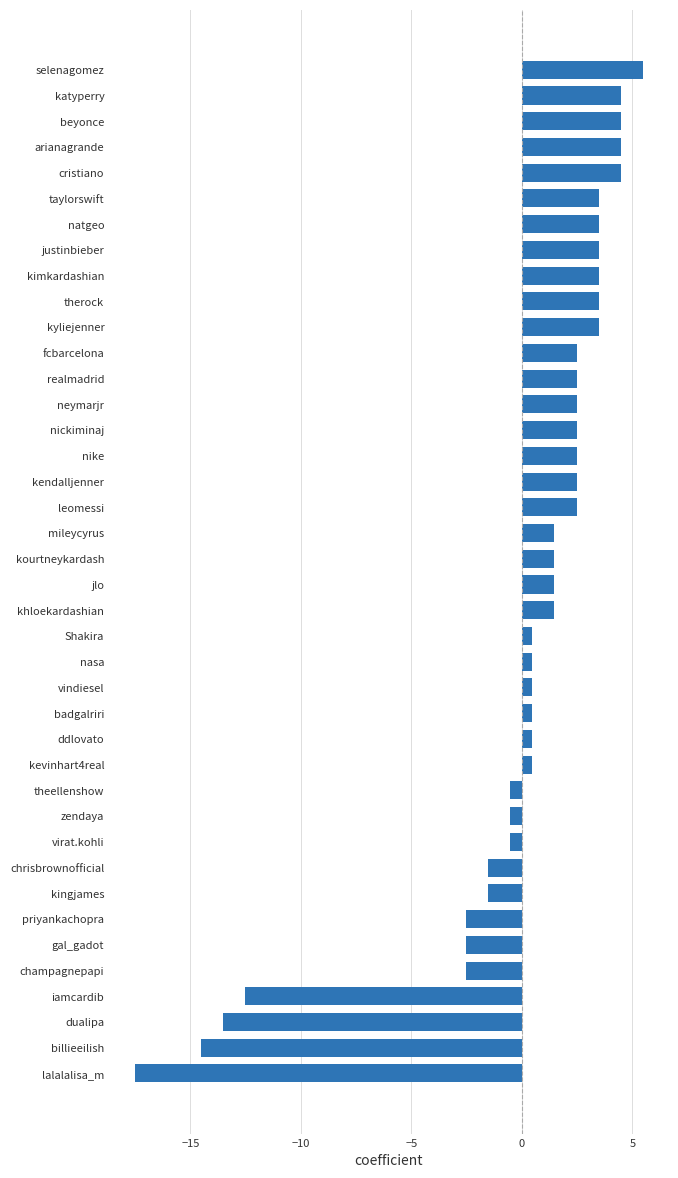

Which category has the highest value across all series?

selenagomez